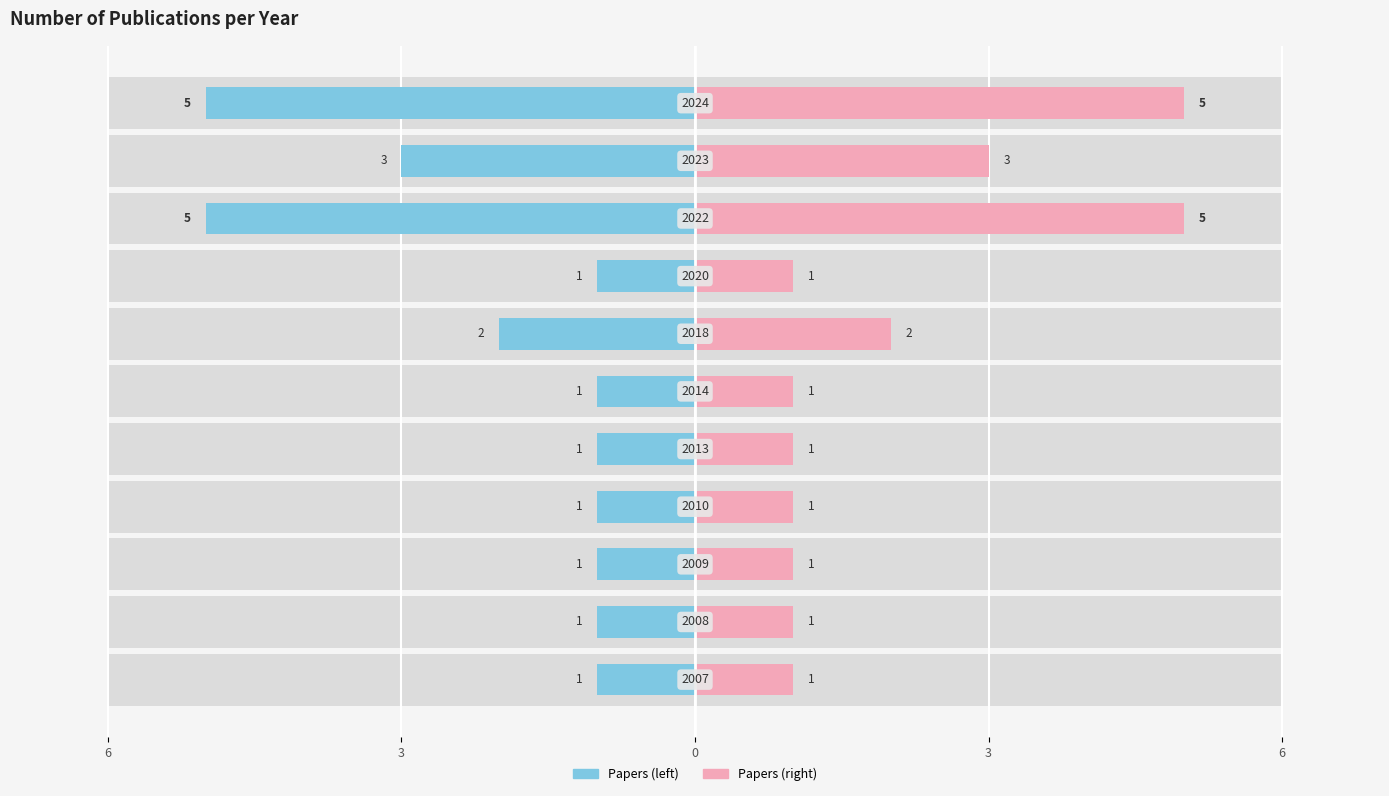

How many Left Series values are between -3 and -1?

9